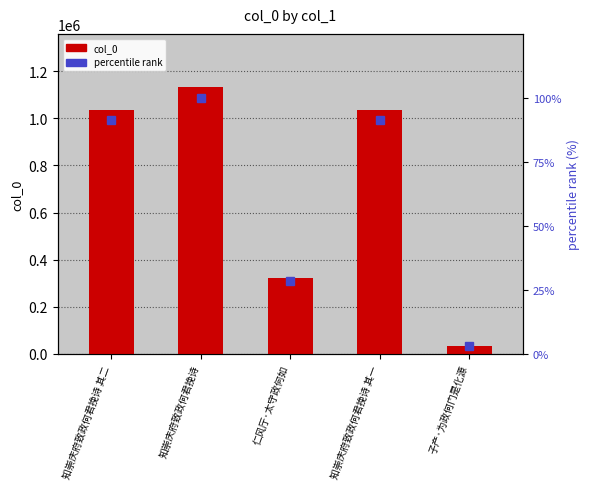

The col_0 series shows 1034778.0 at 知崇庆府致政何君挽诗 其一. True or false?

True